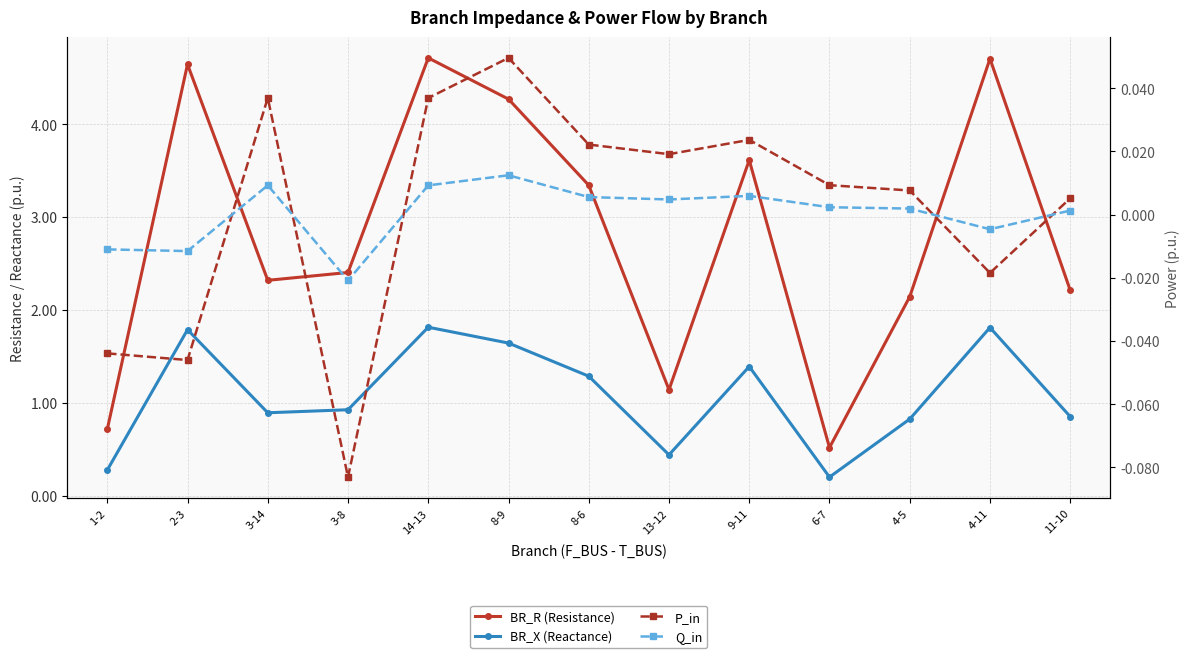

What position from the left is 1-2?

1